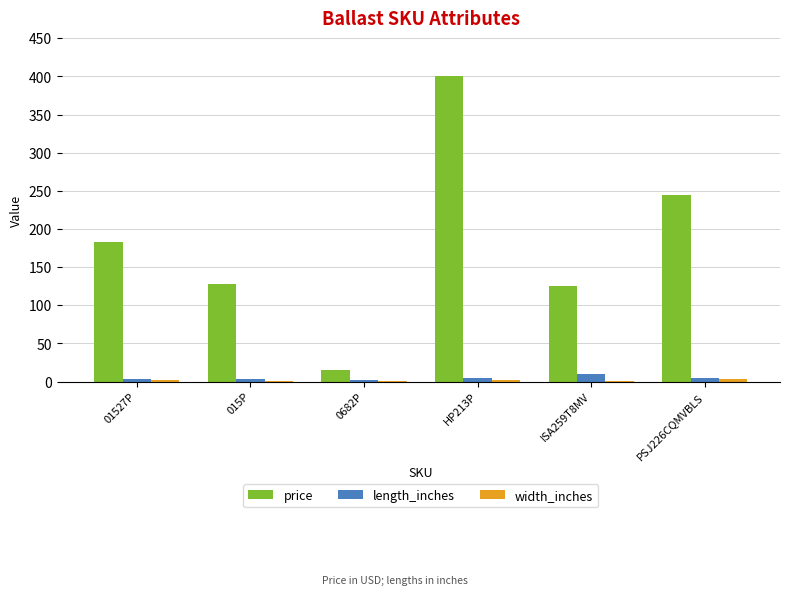

What is the highest value of the length_inches series?

9.5